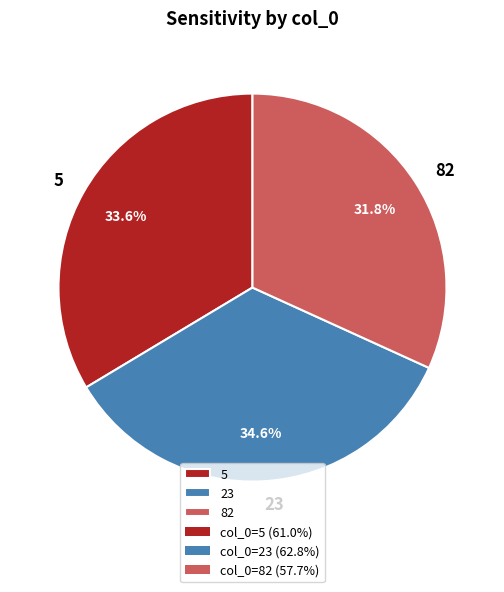

Rank the categories by value from lowest to highest.

82, 5, 23